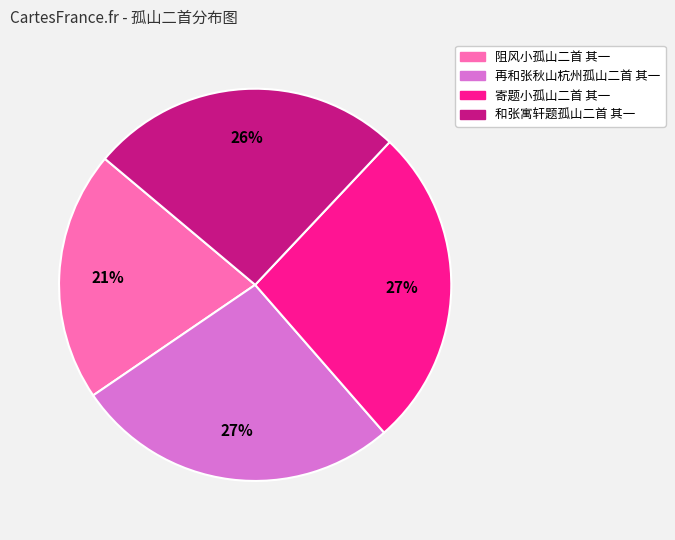

Is 和张寓轩题孤山二首 其一 the majority of the pie?

No